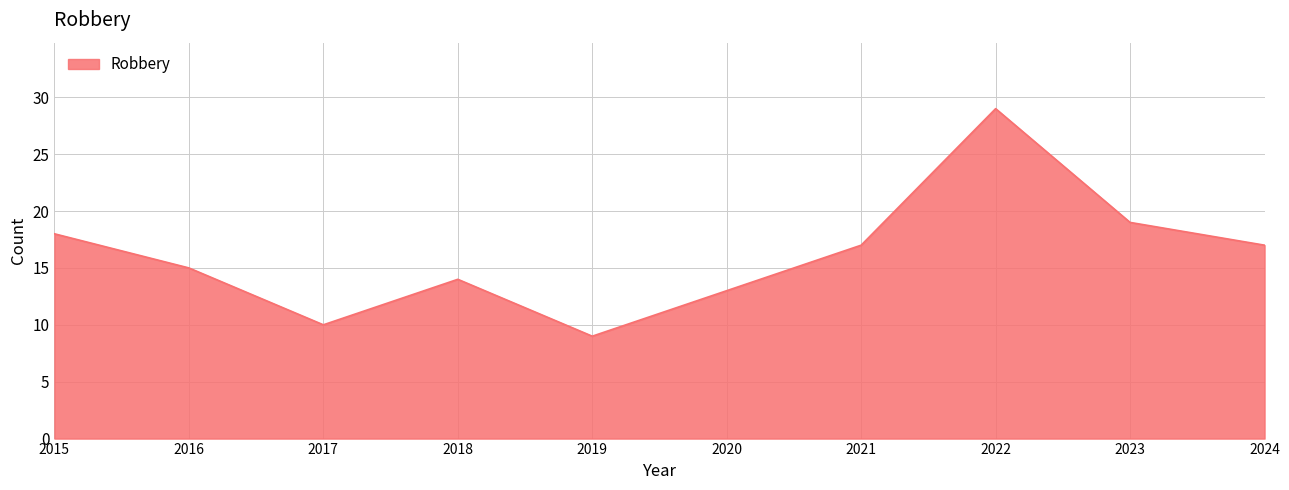

What is the minimum value shown in the chart?

9